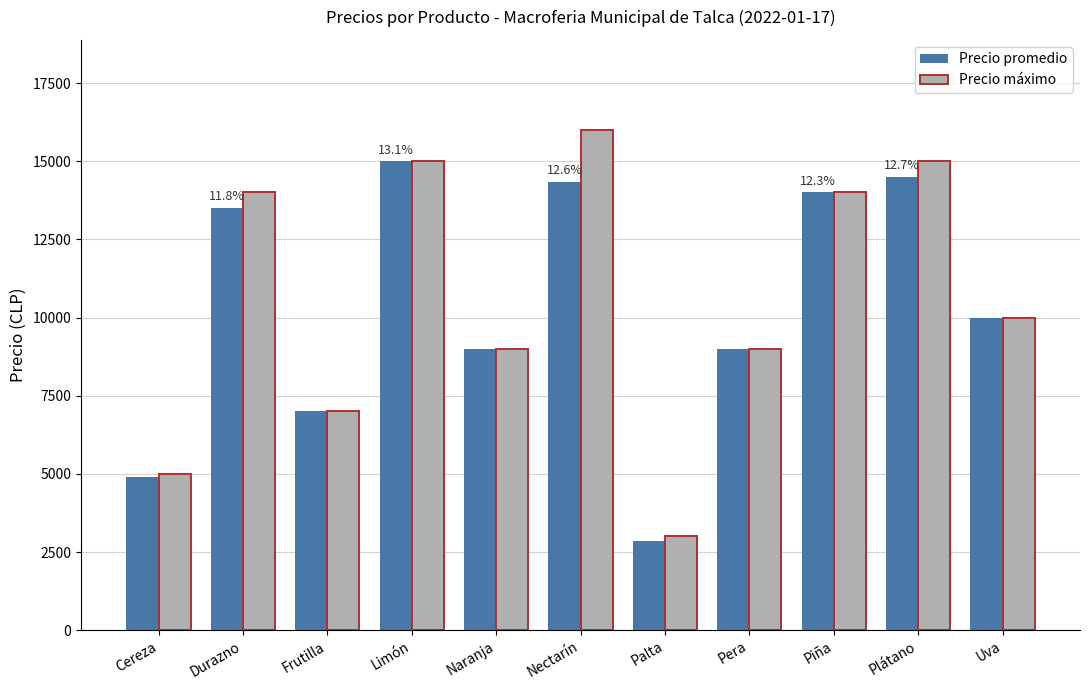

How many data points in Precio promedio are less than 10000?

5